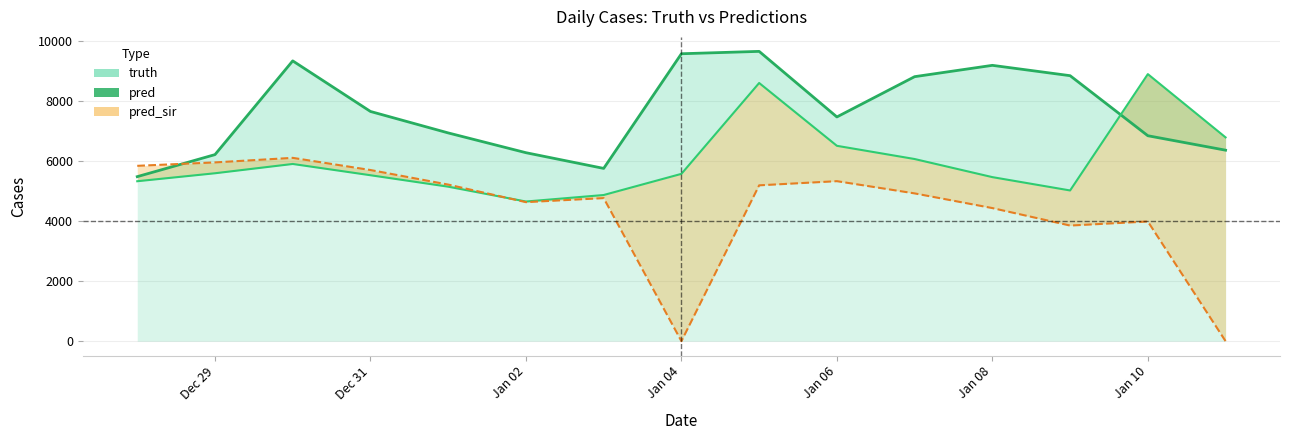

Reading left to right, list all the values displayed in this chart.

truth (line): 5490.0	6225.0	9353.0	7665.0	6949.0	6289.0	5765.0	9591.0	9670.0	7482.0	8826.0	9204.0	8859.0	6855.0	6373.0
pred: 5336.9	5603.0	5913.0	5537.0	5155.0	4660.0	4877.0	5583.0	8615.0	6519.0	6078.0	5474.0	5029.0	8911.0	6800.0
pred_sir (line): 5850.9	5965.0	6117.0	5711.0	5225.0	4639.0	4774.0	0.0	5200.0	5339.0	4931.0	4441.0	3858.0	3994.0	0.0